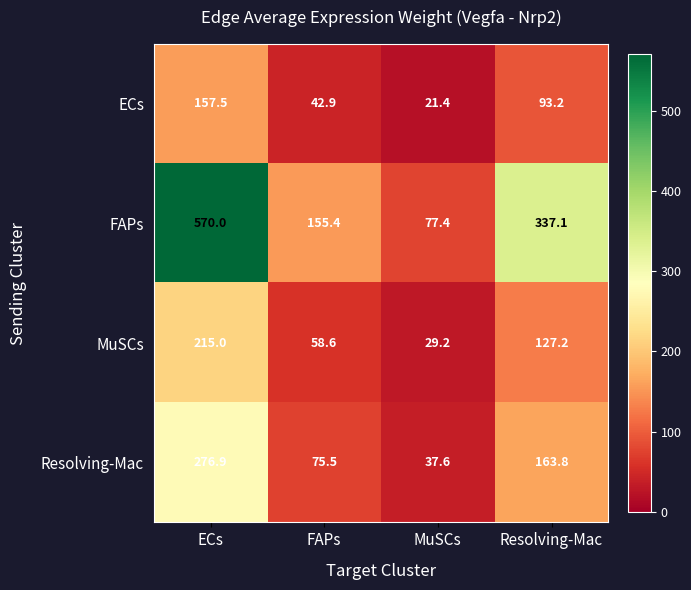

Where does the MuSCs series first go above 127?

ECs